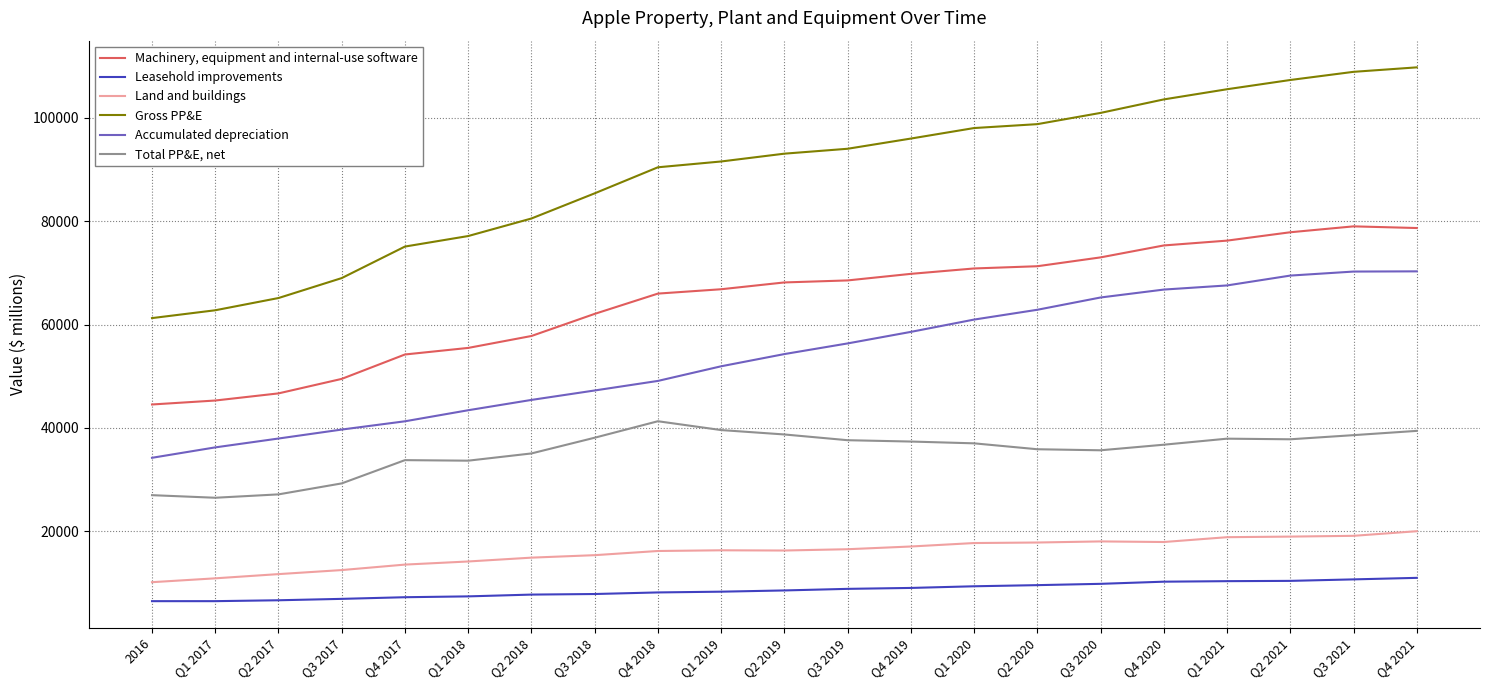

True or false: Land and buildings and Machinery, equipment and internal-use software intersect in this chart.

False